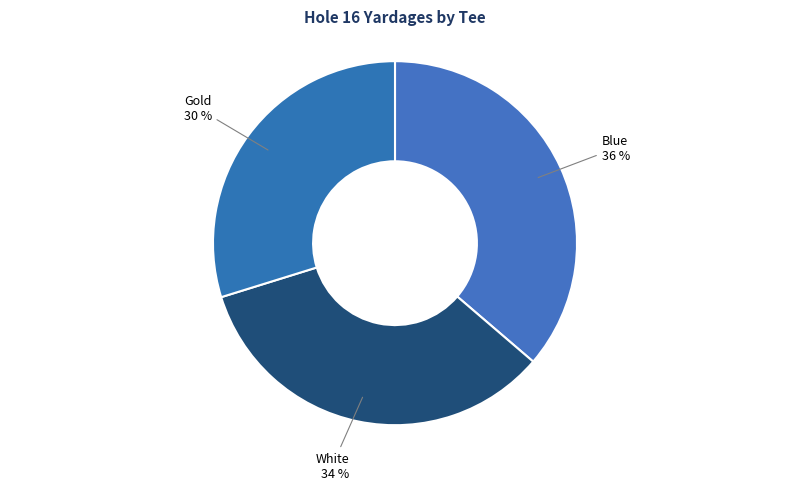

Is there any slice that represents more than half of the pie?

No